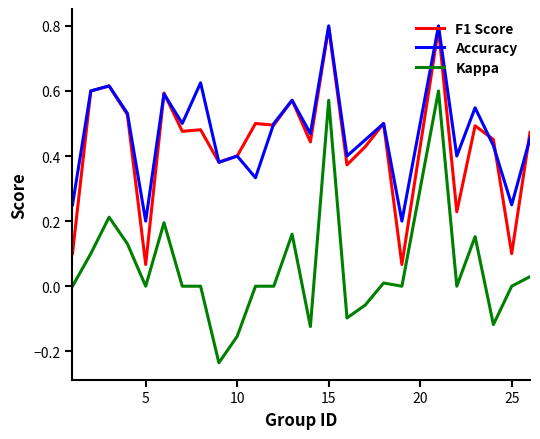

What is the maximum value shown in the chart?

0.8